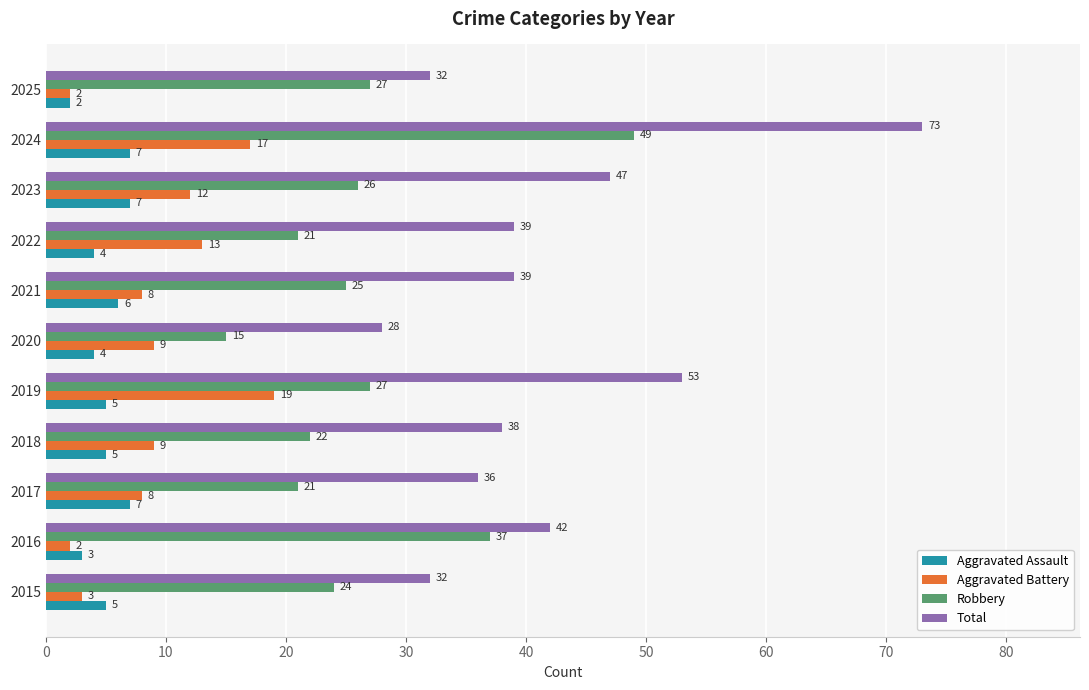

What is the difference between the maximum and second lowest values in the Total series?

41